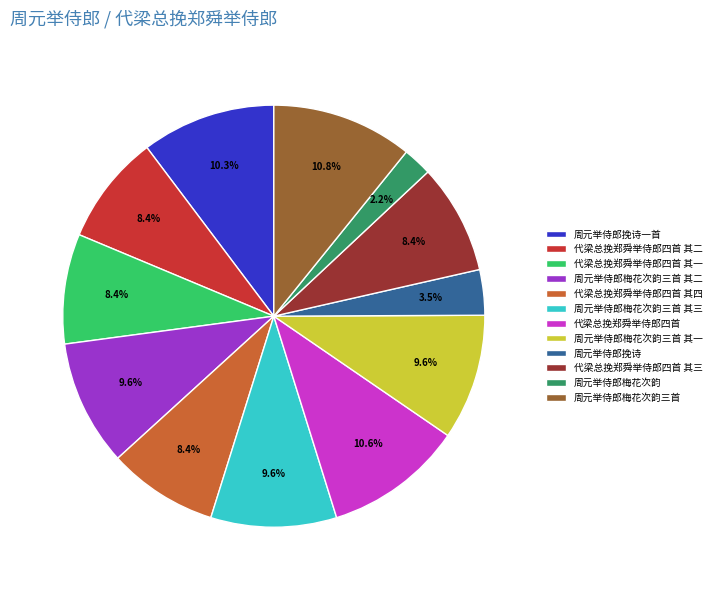

Count the number of slices in the pie.

12